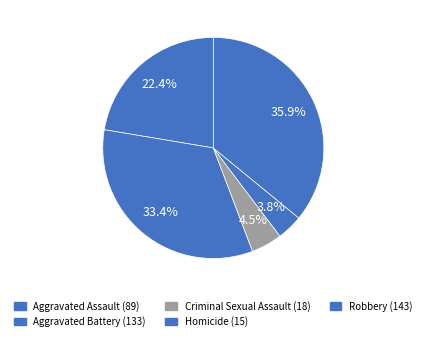

Which category has the smallest portion of the pie?

Homicide